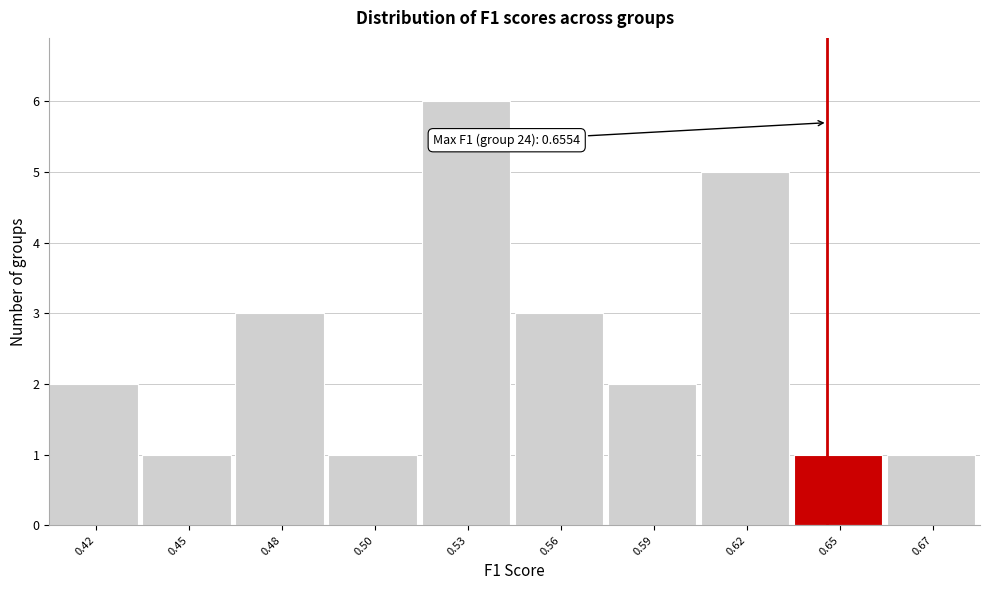

Reading left to right, what are all the values shown in this chart?

2	1	3	1	6	3	2	5	1	1